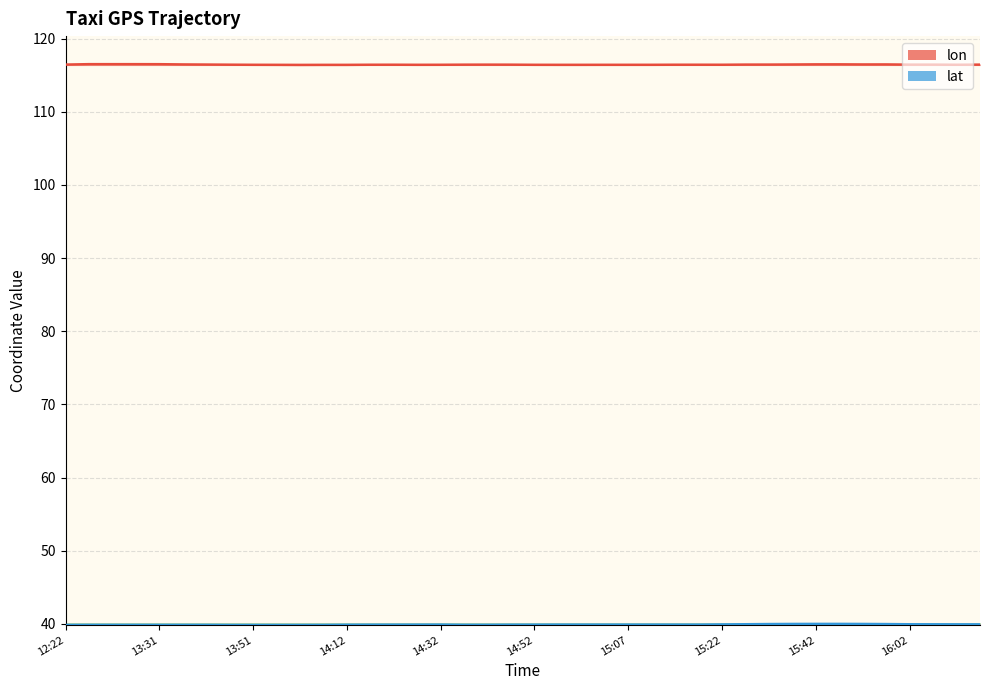

Which category has the lowest value in the lat series?

13:57